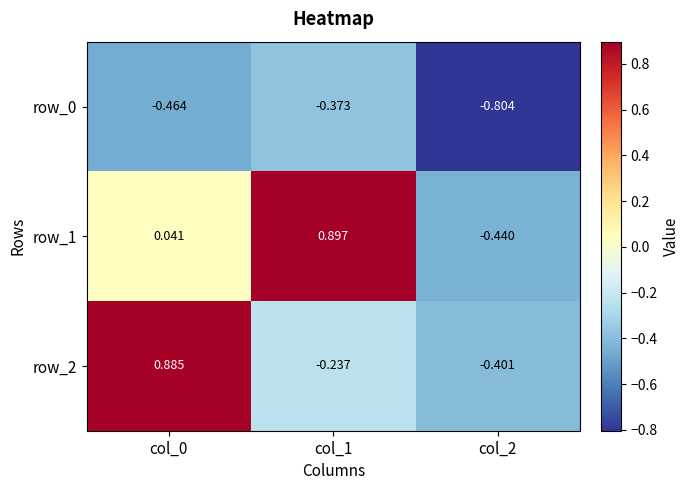

How many values in row_2 are below zero?

2